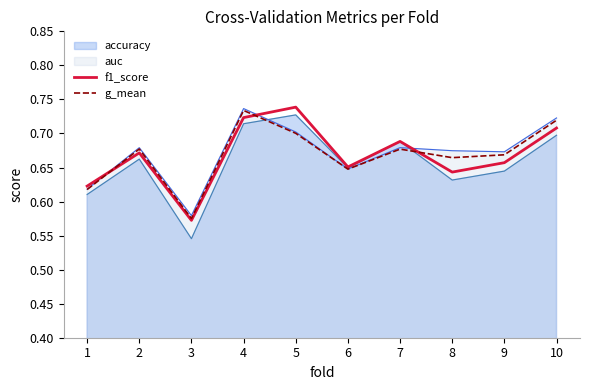

What is the highest value of the f1_score series?

0.7